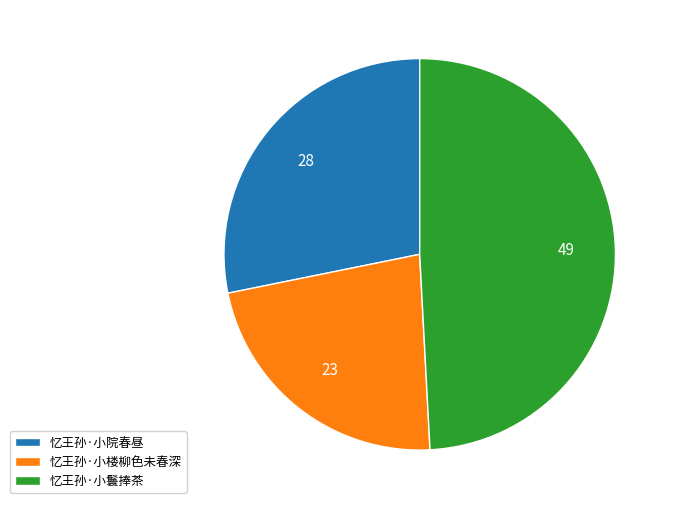

What is the smallest slice in the pie chart?

忆王孙·小楼柳色未春深